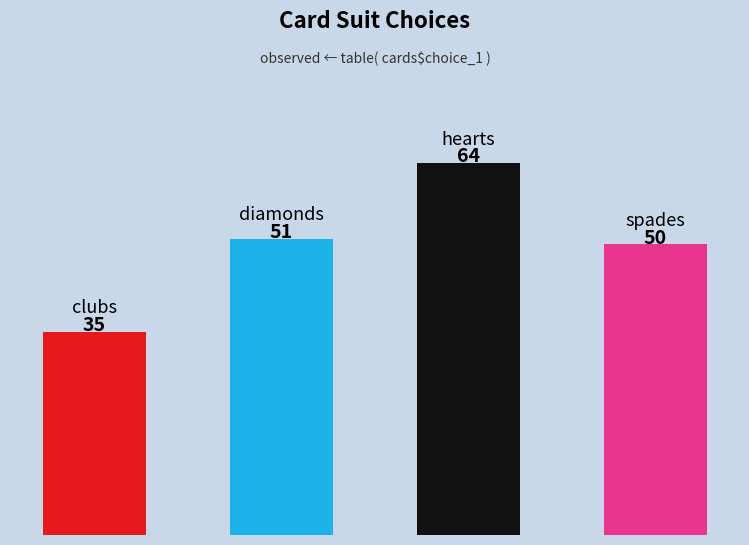

Are the bars horizontal?

No